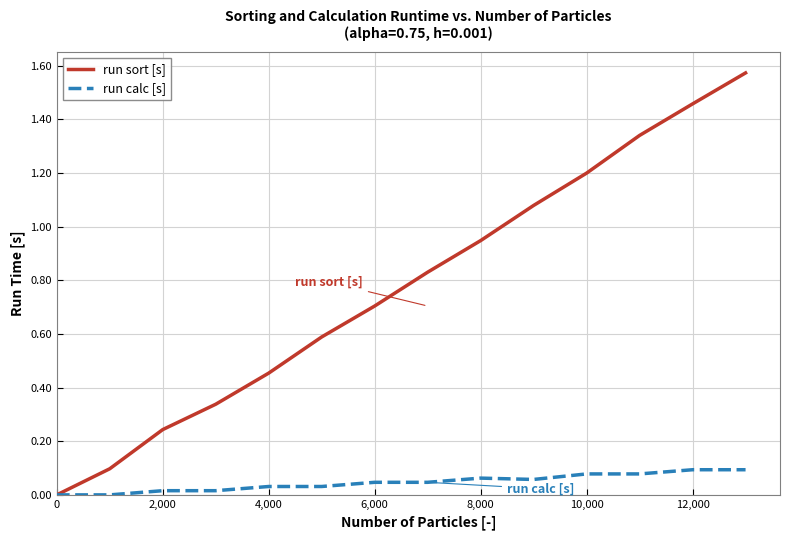

Rank the series by their average value, from highest to lowest.

run sort [s], run calc [s]